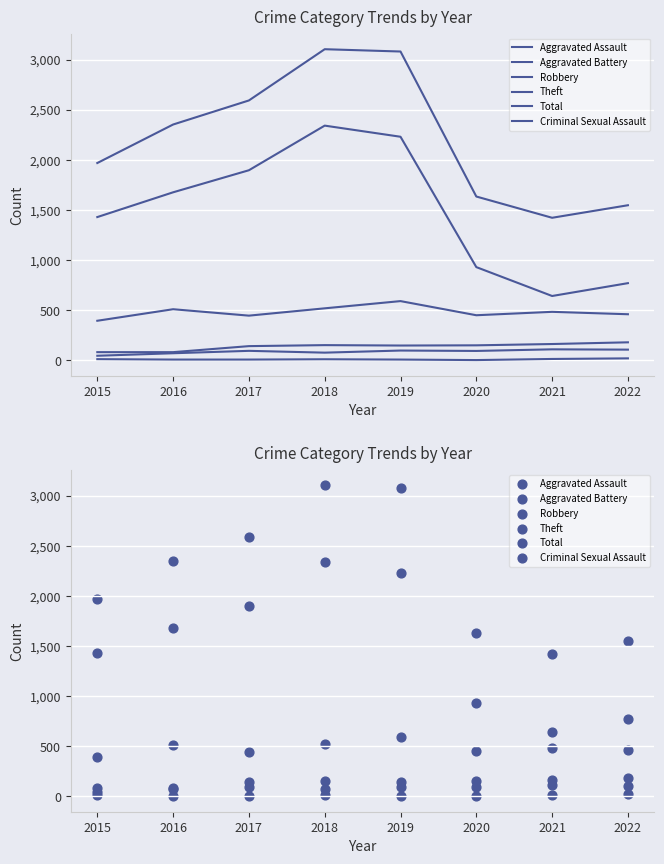

At which category is the sum across all series the highest?

2018